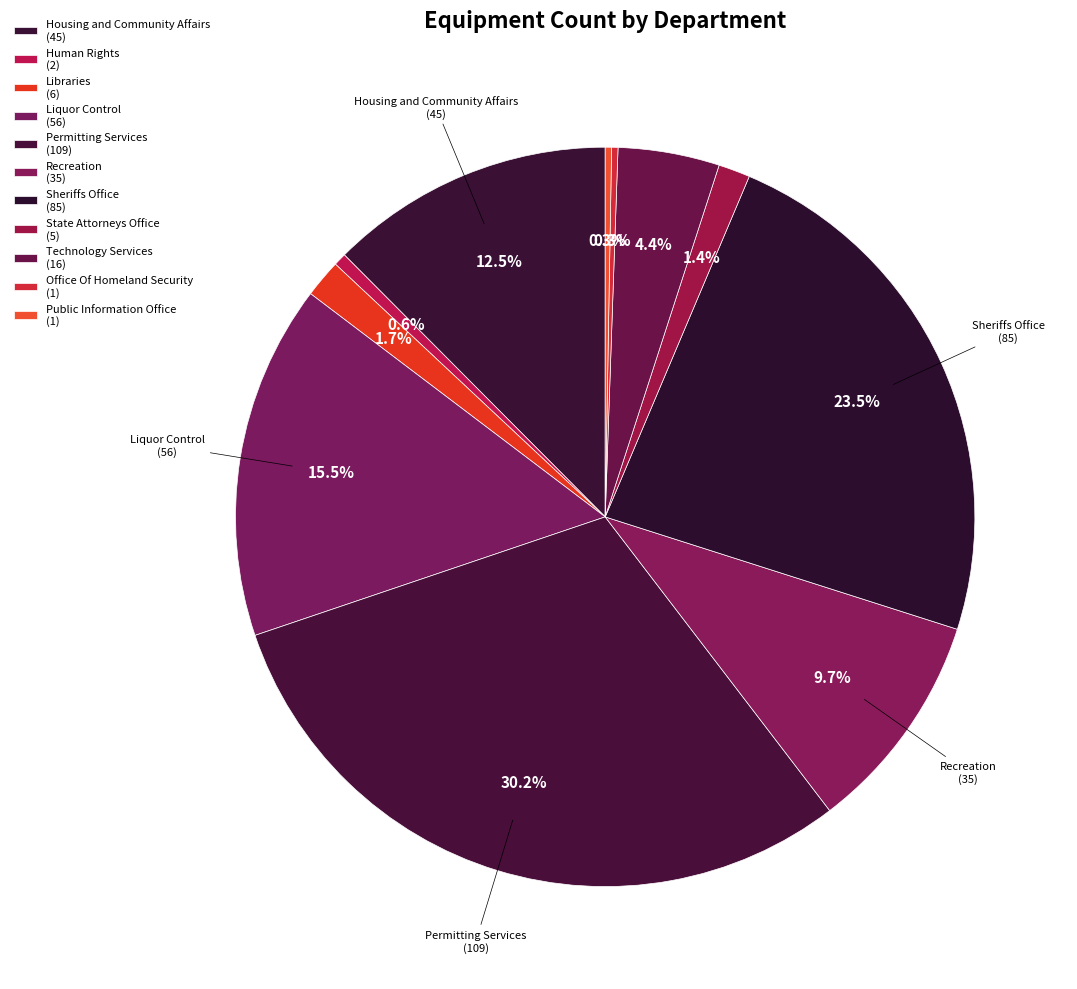

What portion of the pie excludes Public Information Office?

99.7%